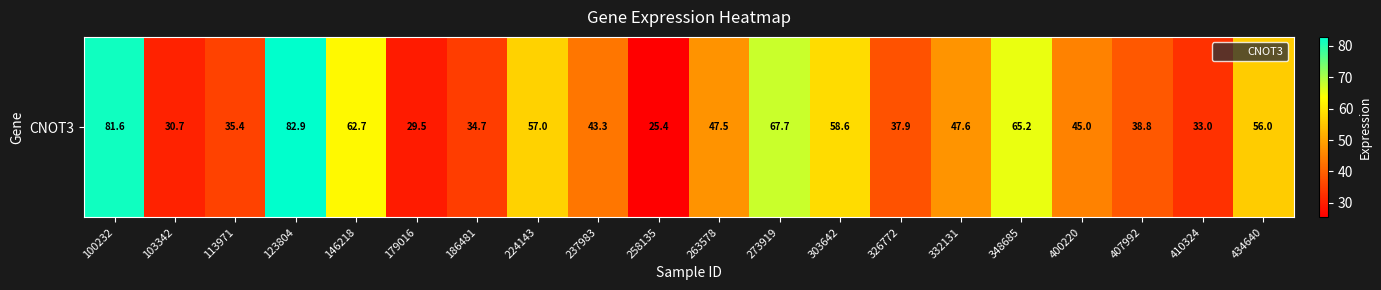

List the labels in order of value, smallest first.

258135, 179016, 103342, 410324, 186481, 113971, 326772, 407992, 237983, 400220, 263578, 332131, 434640, 224143, 303642, 146218, 348685, 273919, 100232, 123804